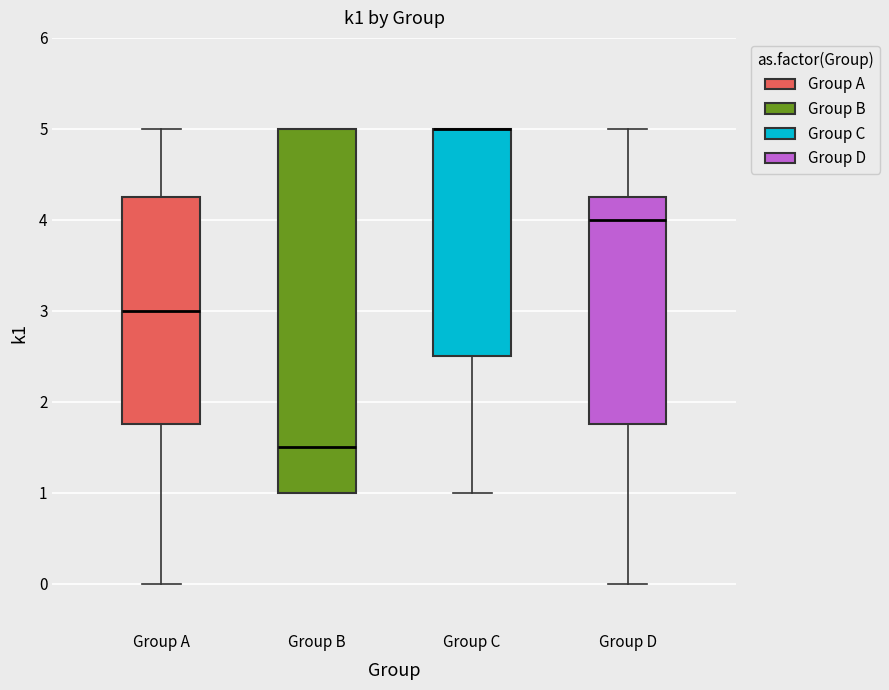

Reading left to right, transcribe this box plot: for each box, give where its median line is, the range the box spans, and where its two whiskers end, as read against the y-axis. The values are not printed on the chart, so give them approximately, as read against the axis.

Group A: median 3.0, box 1.8 to 4.3, whiskers 0.0 to 5.0
Group B: median 1.5, box 1.0 to 5.0, whiskers 1.0 to 5.0
Group C: median 5.0 (drawn on the box's upper edge), box 2.5 to 5.0, whiskers 1.0 to 5.0
Group D: median 4.0, box 1.8 to 4.3, whiskers 0.0 to 5.0